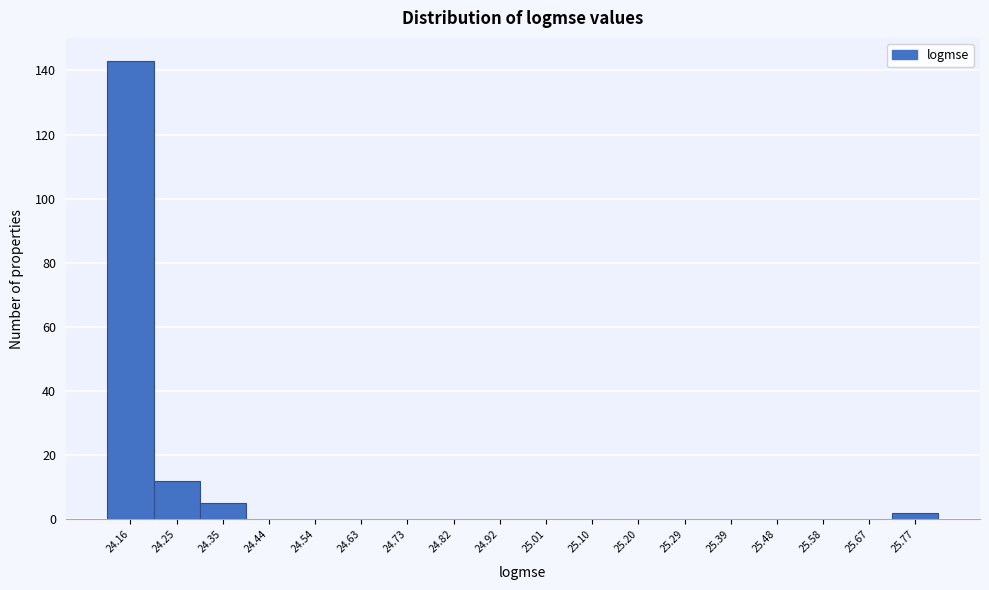

Reading left to right, list all the values displayed in this chart.

24.16=143	24.25=12	24.35=5	24.44=0	24.54=0	24.63=0	24.73=0	24.82=0	24.92=0	25.01=0	25.10=0	25.20=0	25.29=0	25.39=0	25.48=0	25.58=0	25.67=0	25.77=2